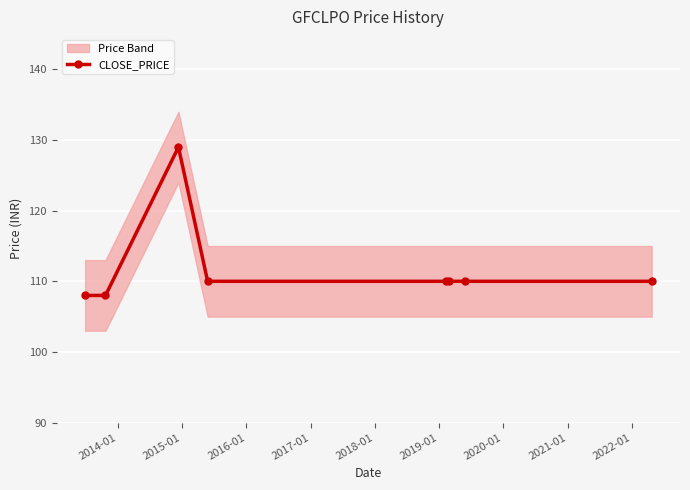

What is the value of the CLOSE_PRICE point at the 1st from the left?

108